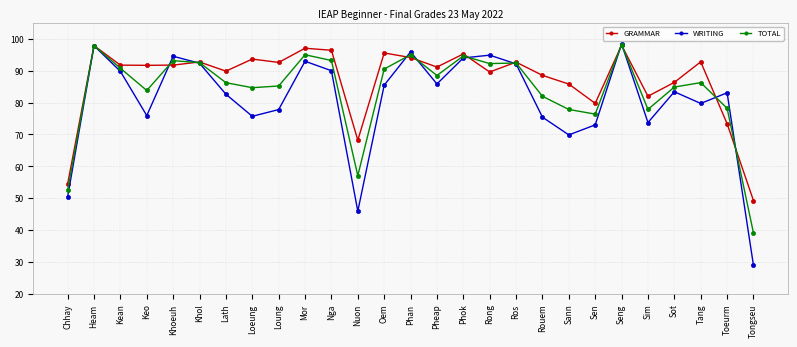

Rank the series by their average value, from highest to lowest.

GRAMMAR, TOTAL, WRITING